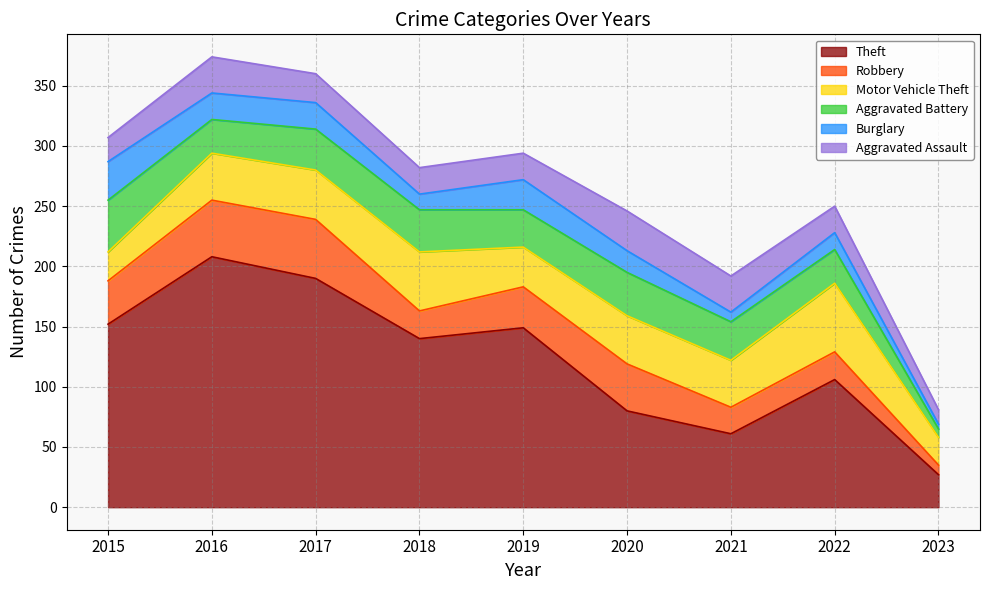

Is it true that Motor Vehicle Theft equals 12 at 2016?

False